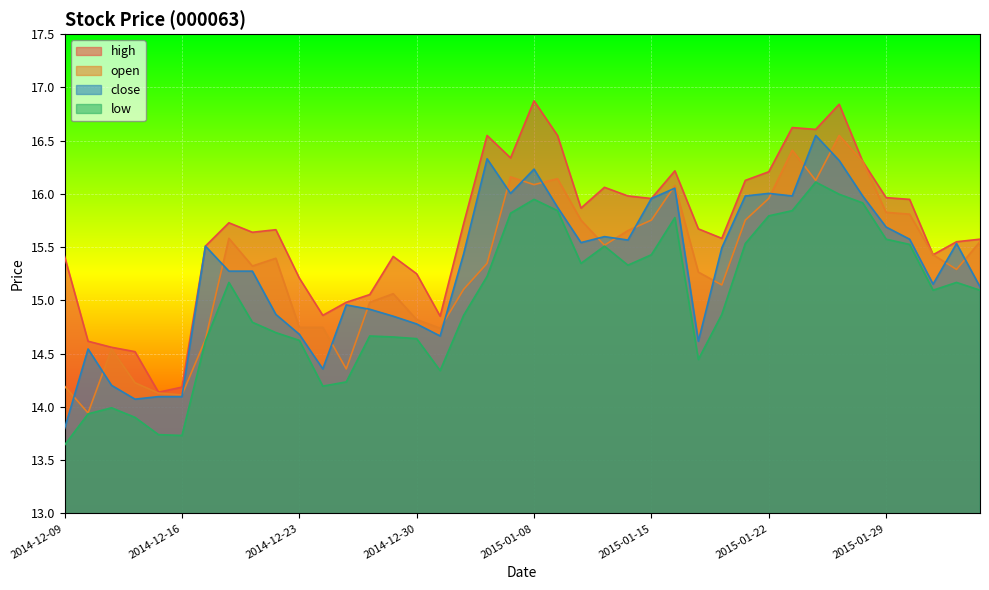

List the labels in order of high value, smallest first.

2014-12-15, 2014-12-16, 2014-12-12, 2014-12-11, 2014-12-10, 2014-12-31, 2014-12-24, 2014-12-25, 2014-12-26, 2014-12-23, 2014-12-30, 2014-12-09, 2014-12-29, 2015-02-02, 2014-12-17, 2015-02-03, 2015-02-04, 2015-01-20, 2014-12-19, 2014-12-22, 2015-01-19, 2015-01-05, 2014-12-18, 2015-01-12, 2015-01-30, 2015-01-15, 2015-01-29, 2015-01-14, 2015-01-13, 2015-01-21, 2015-01-22, 2015-01-16, 2015-01-28, 2015-01-07, 2015-01-06, 2015-01-09, 2015-01-26, 2015-01-23, 2015-01-27, 2015-01-08